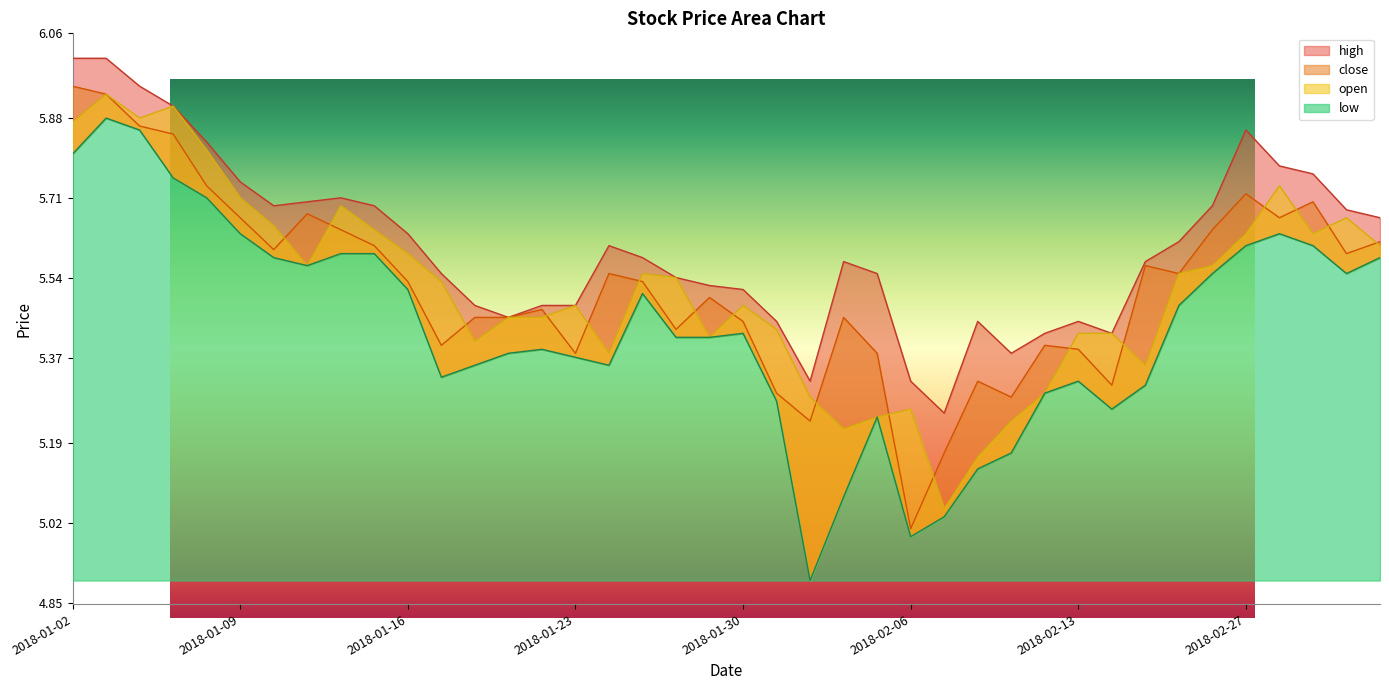

True or false: open has a value of 5.5 at 2018-01-19.

True